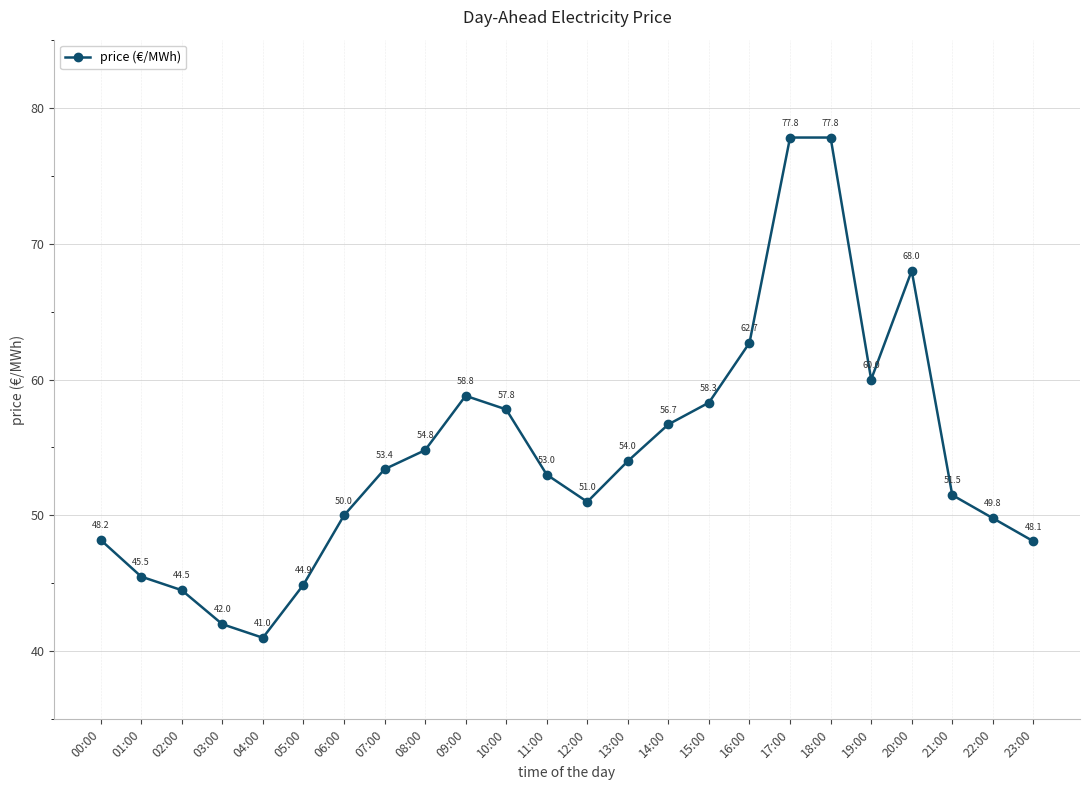

Which has a higher value, 03:00 or 19:00?

19:00